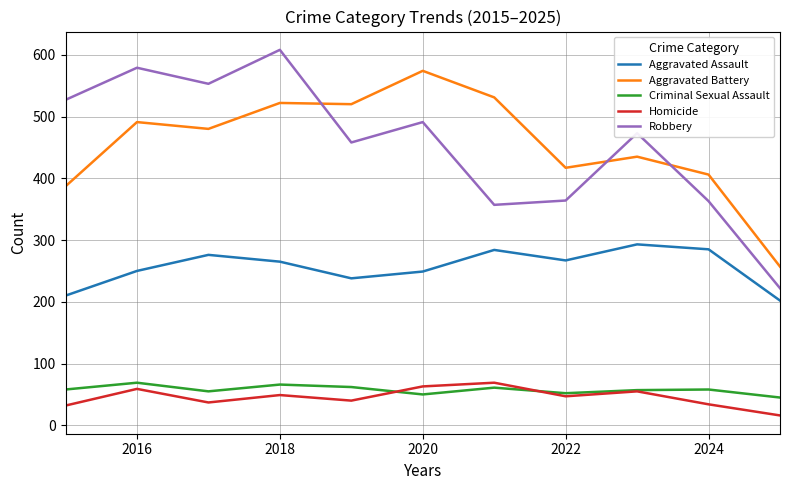

True or false: Robbery and Homicide intersect in this chart.

False